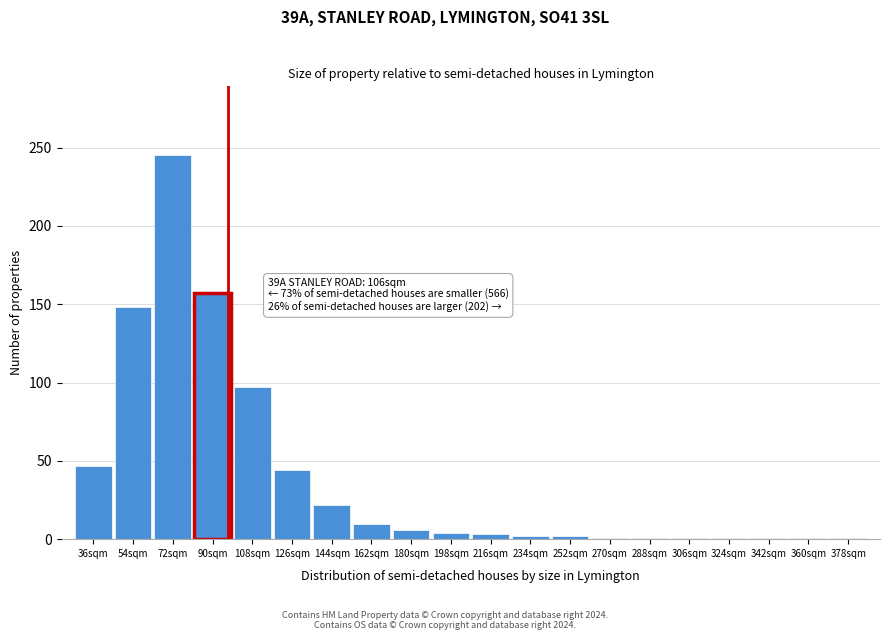

True or false: the data shows 136 at 72sqm.

False